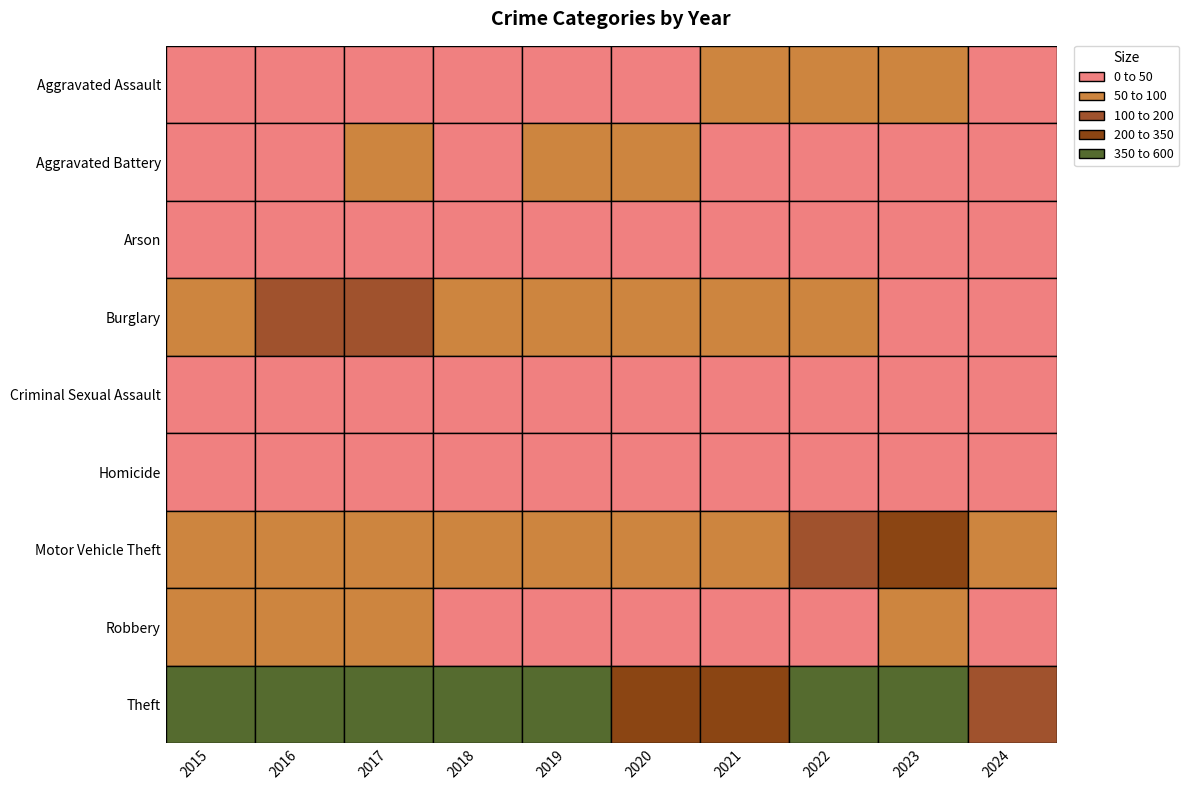

List the labels in order of Motor Vehicle Theft value, smallest first.

2024, 2019, 2016, 2015, 2020, 2021, 2018, 2017, 2022, 2023